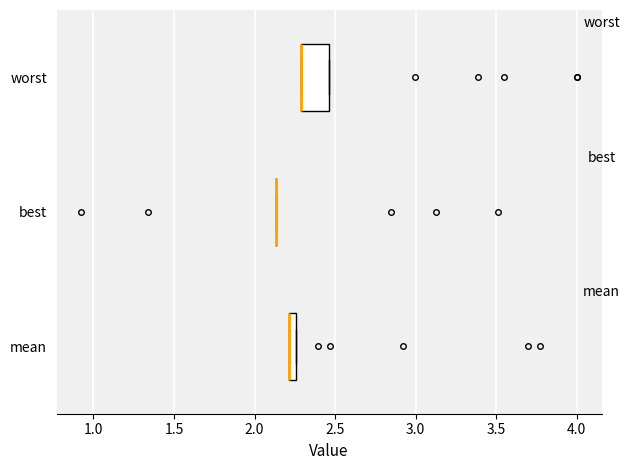

Which box is the widest, from its left edge to its right edge?

worst